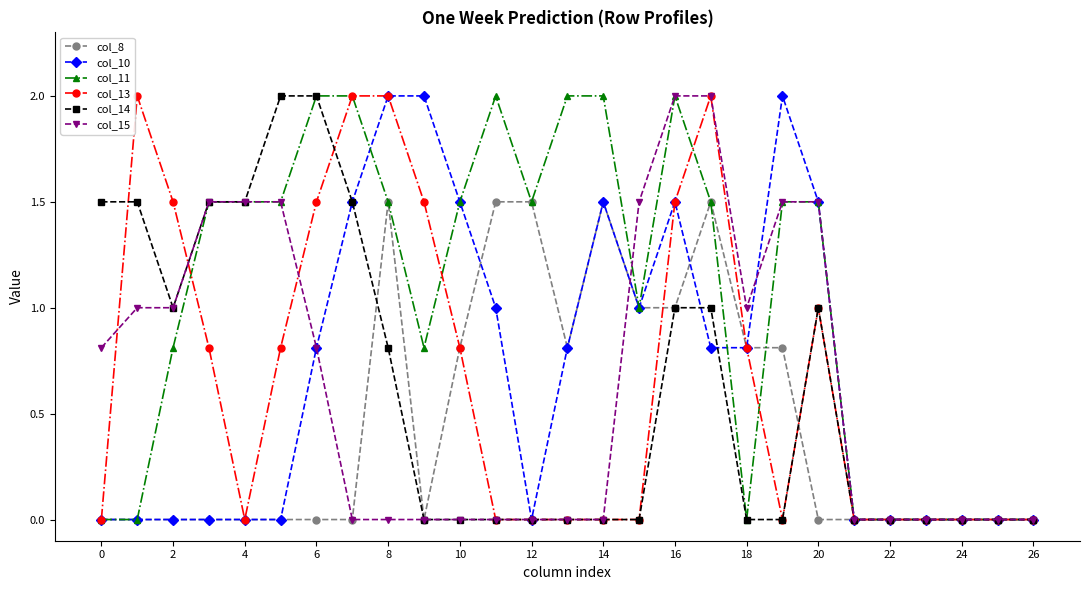

True or false: col_10 has more than 0 points higher than both neighbors.

True